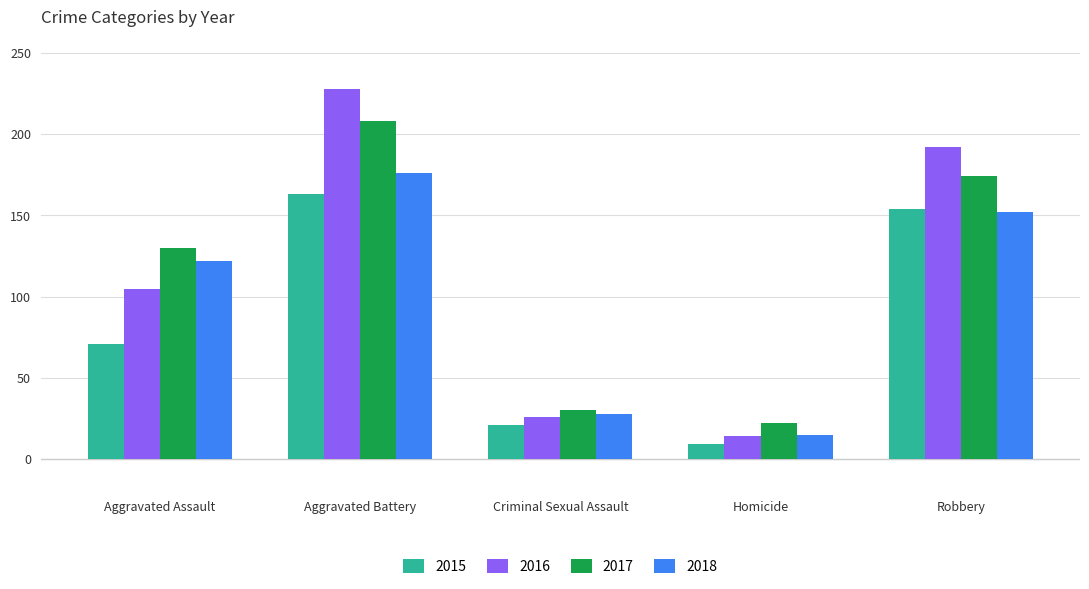

Reading left to right, transcribe all the data shown in this chart.

2015: Aggravated Assault=71	Aggravated Battery=163	Criminal Sexual Assault=21	Homicide=9	Robbery=154
2016: Aggravated Assault=105	Aggravated Battery=228	Criminal Sexual Assault=26	Homicide=14	Robbery=192
2017: Aggravated Assault=130	Aggravated Battery=208	Criminal Sexual Assault=30	Homicide=22	Robbery=174
2018: Aggravated Assault=122	Aggravated Battery=176	Criminal Sexual Assault=28	Homicide=15	Robbery=152